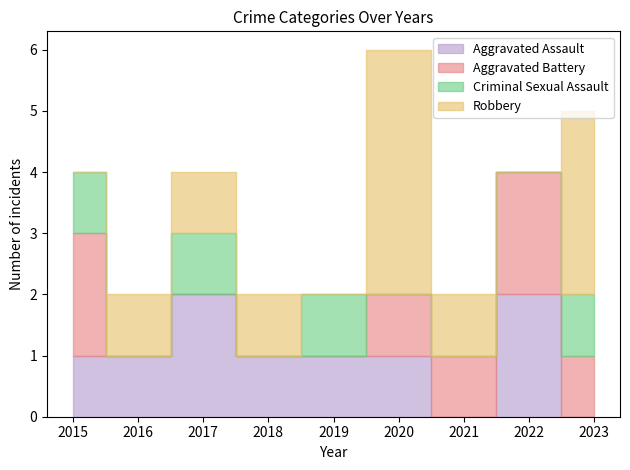

After their last crossing, which series has the higher values: Criminal Sexual Assault or Aggravated Assault?

Criminal Sexual Assault